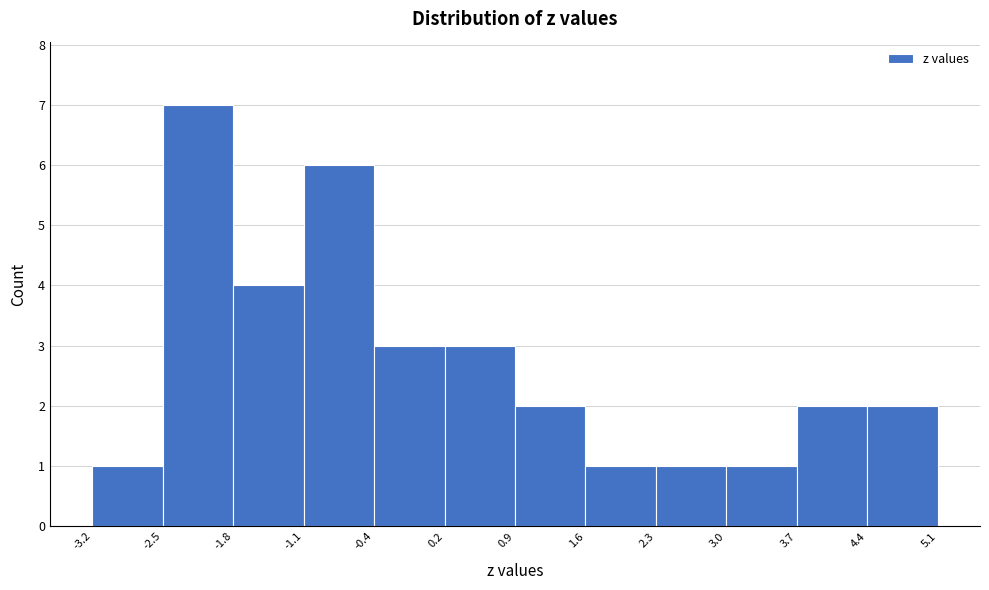

Reading left to right, list every bar in this chart as the range it spans on the x-axis followed by its height. The values are not printed on the chart, so give them approximately, as read against the axis.

-3.2 to -2.5: 1
-2.5 to -1.8: 7
-1.8 to -1.1: 4
-1.1 to -0.4: 6
-0.4 to 0.2: 3
0.2 to 0.9: 3
0.9 to 1.6: 2
1.6 to 2.3: 1
2.3 to 3.0: 1
3.0 to 3.7: 1
3.7 to 4.4: 2
4.4 to 5.1: 2